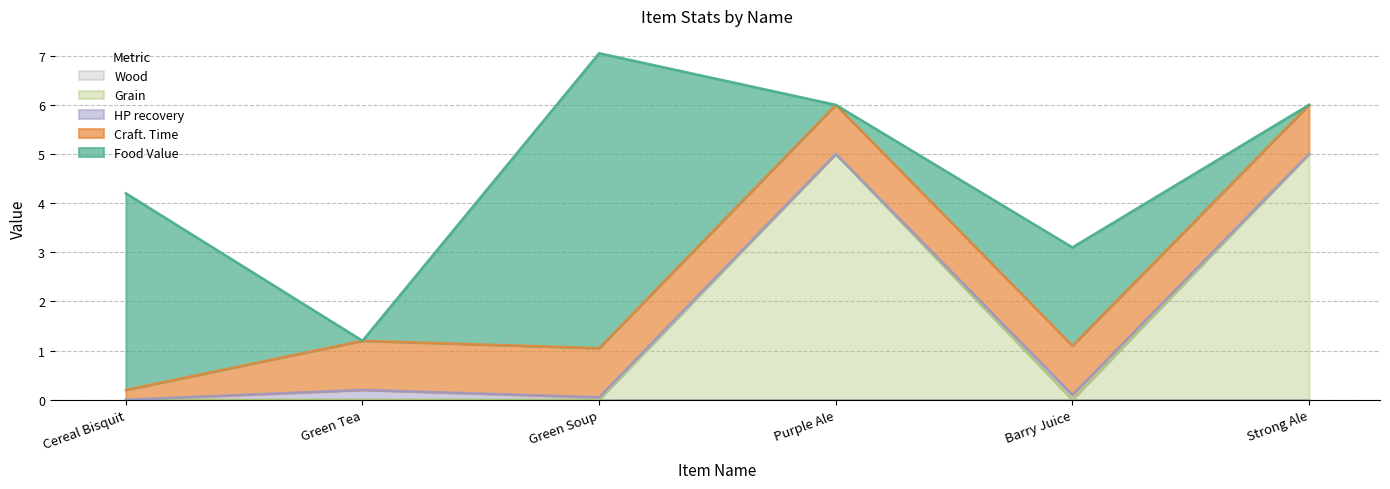

Reading left to right, transcribe all the data shown in this chart.

Food Value: Cereal Bisquit=4.0	Green Tea=0.0	Green Soup=6.0	Purple Ale=0.0	Barry Juice=2.0	Strong Ale=0.0
Wood: Cereal Bisquit=0.0	Green Tea=0.0	Green Soup=0.0	Purple Ale=0.0	Barry Juice=0.0	Strong Ale=0.0
Craft. Time: Cereal Bisquit=0.2	Green Tea=1.0	Green Soup=1.0	Purple Ale=1.0	Barry Juice=1.0	Strong Ale=1.0
HP recovery: Cereal Bisquit=0.0	Green Tea=0.2	Green Soup=0.1	Purple Ale=0.0	Barry Juice=0.1	Strong Ale=0.0
Grain: Cereal Bisquit=0.0	Green Tea=0.0	Green Soup=0.0	Purple Ale=5.0	Barry Juice=0.0	Strong Ale=5.0